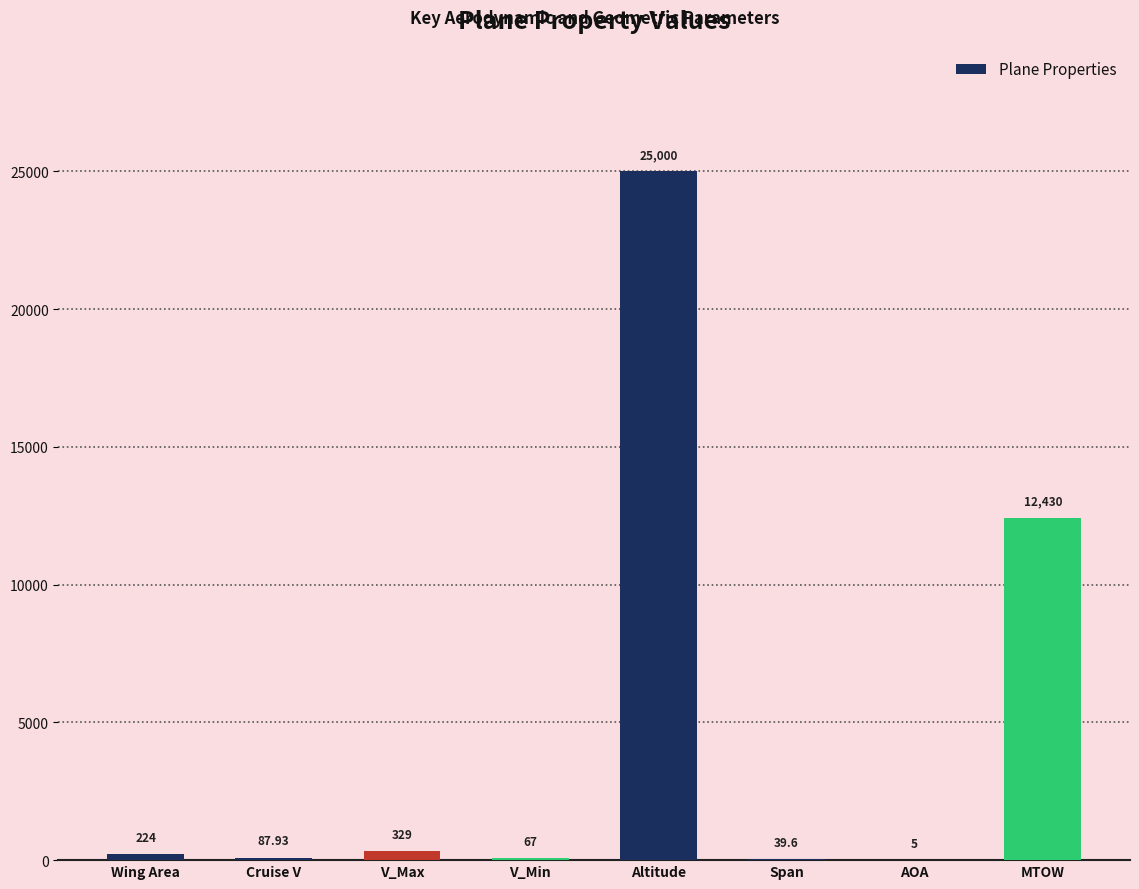

Are the bars grouped side by side (vs. stacked)?

No